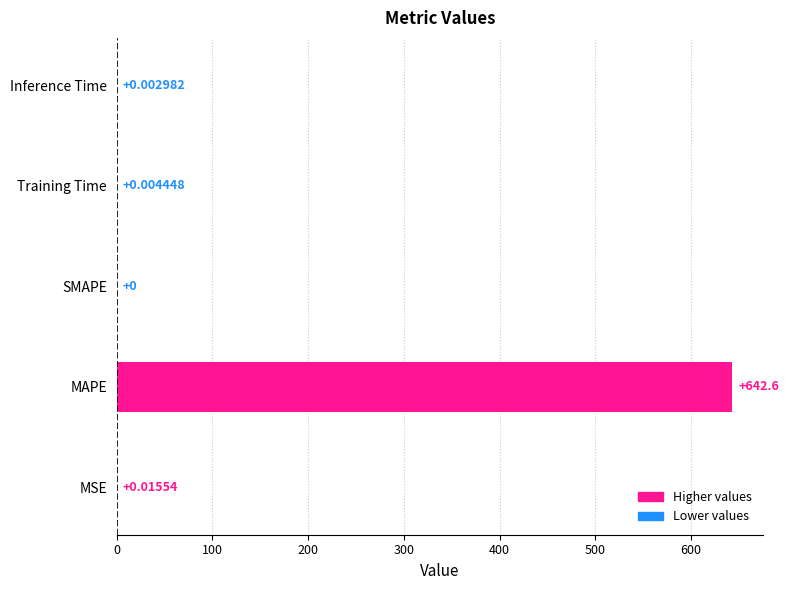

At which label is the value closest to 321?

MSE